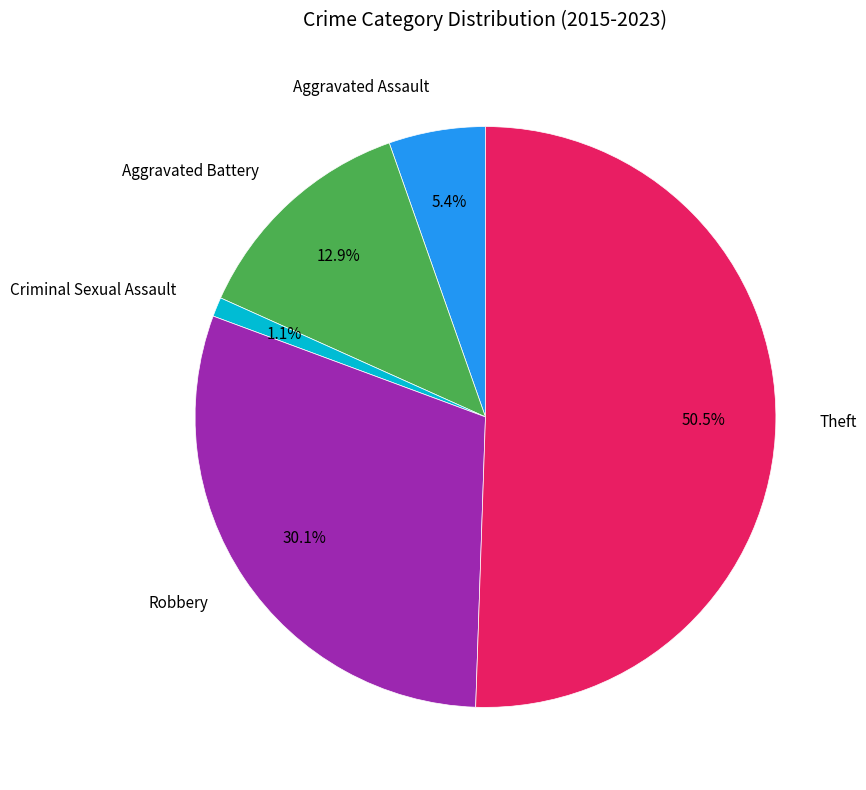

Rank the categories by value from highest to lowest.

Theft, Robbery, Aggravated Battery, Aggravated Assault, Criminal Sexual Assault